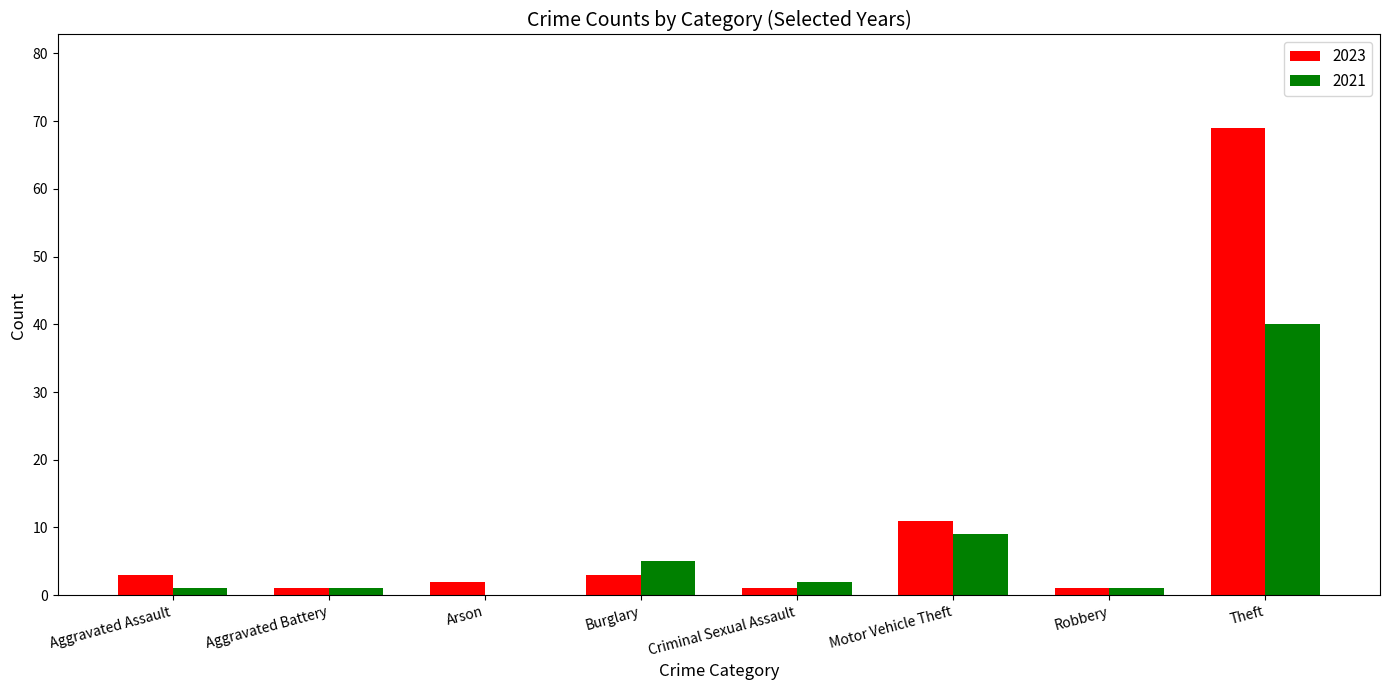

What are all the series names shown in the legend?

2023, 2021